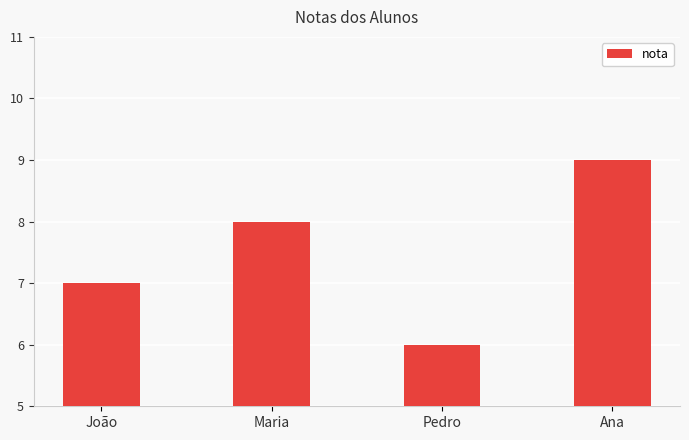

What is the value of the 1st bar from the left?

7